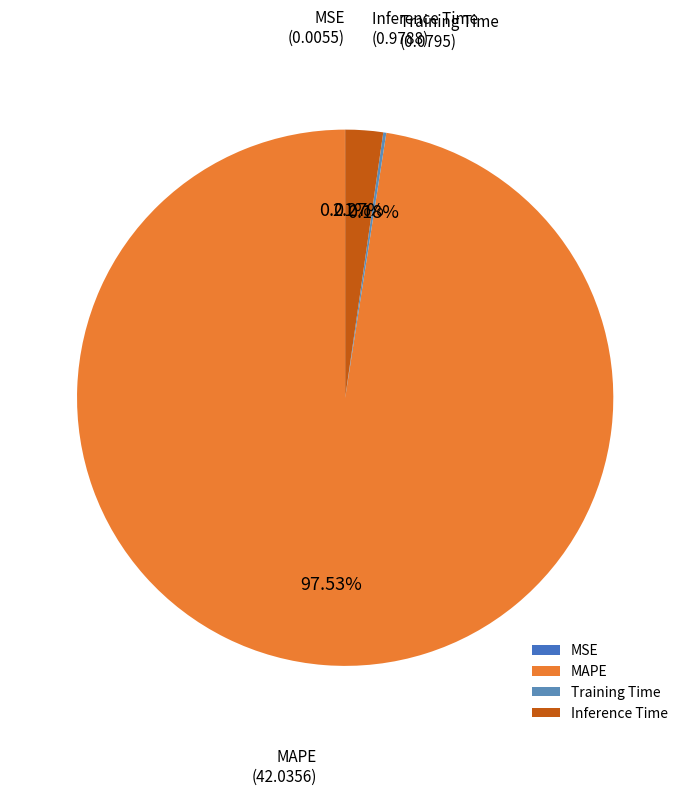

What portion of the pie excludes Inference Time?

97.7%